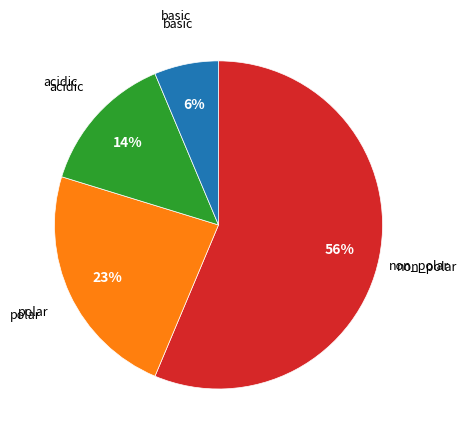

Is there any slice that represents more than half of the pie?

Yes